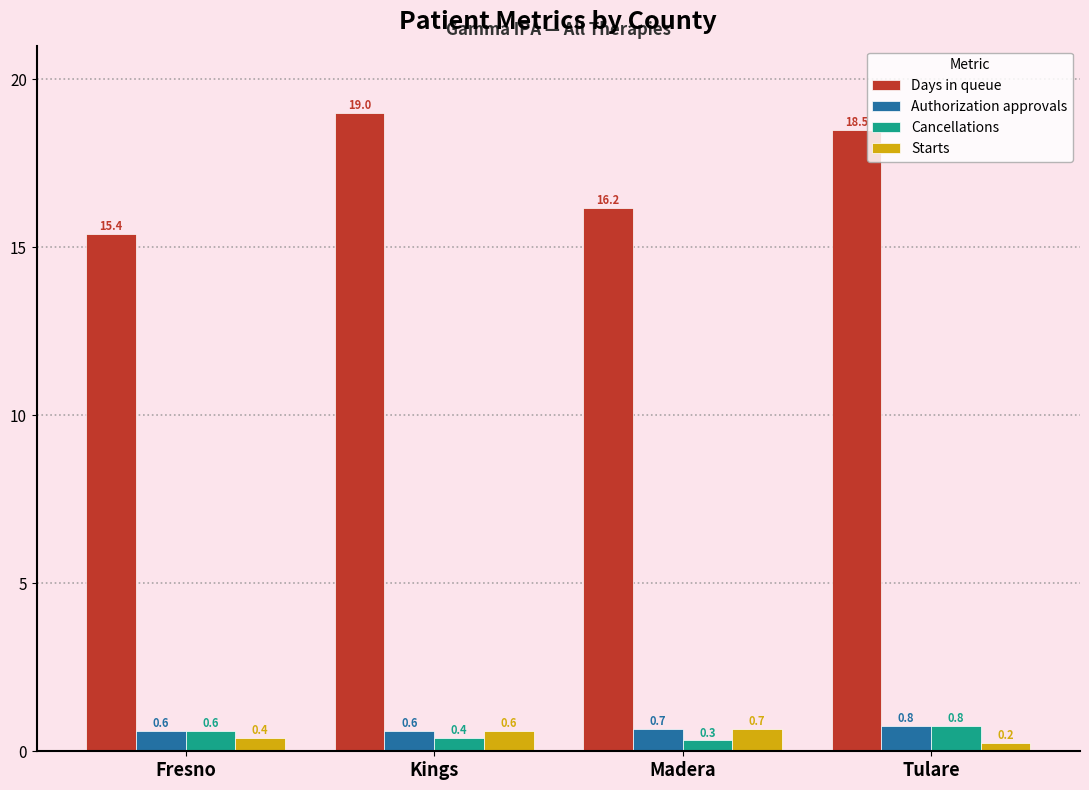

Which category has the highest value in the Cancellations series?

Tulare